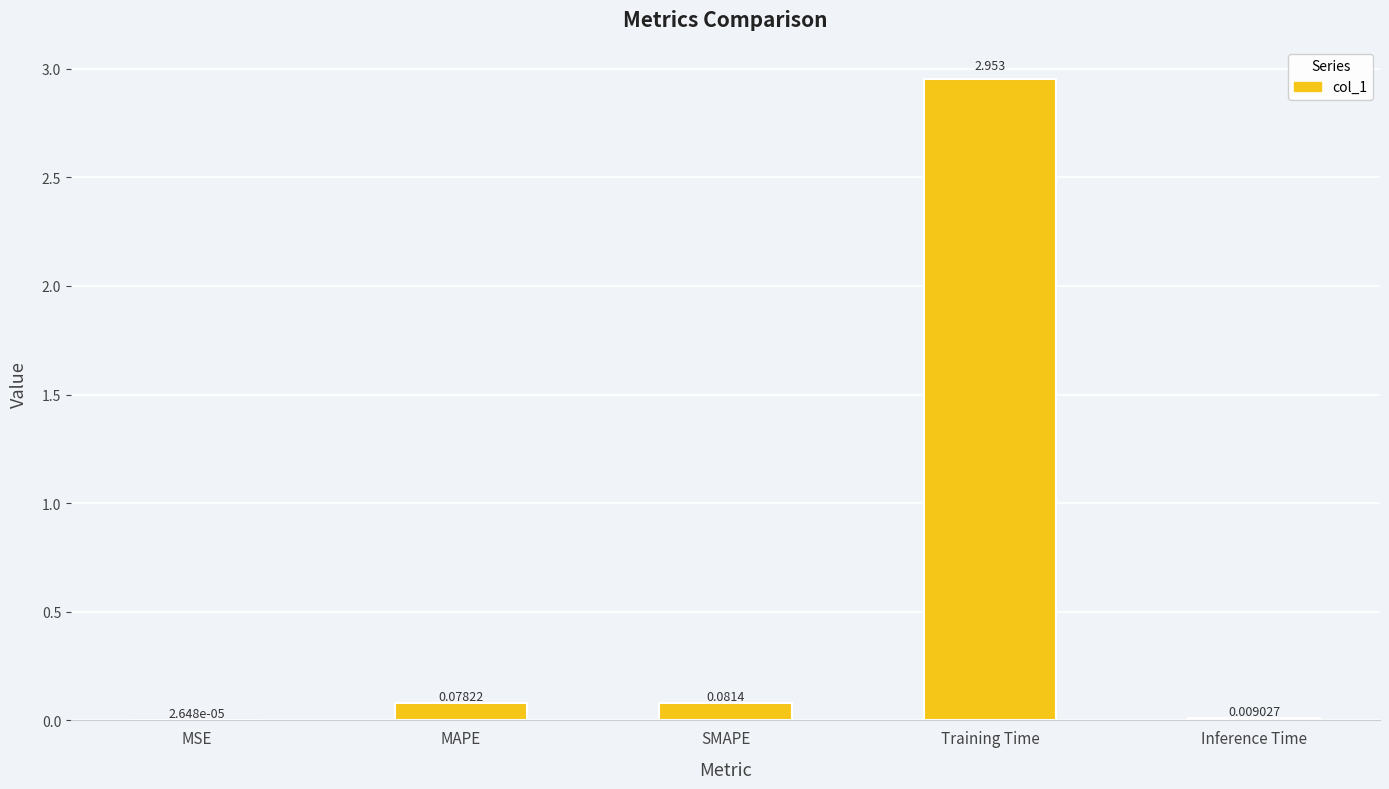

Between Inference Time and MAPE, which is larger?

MAPE